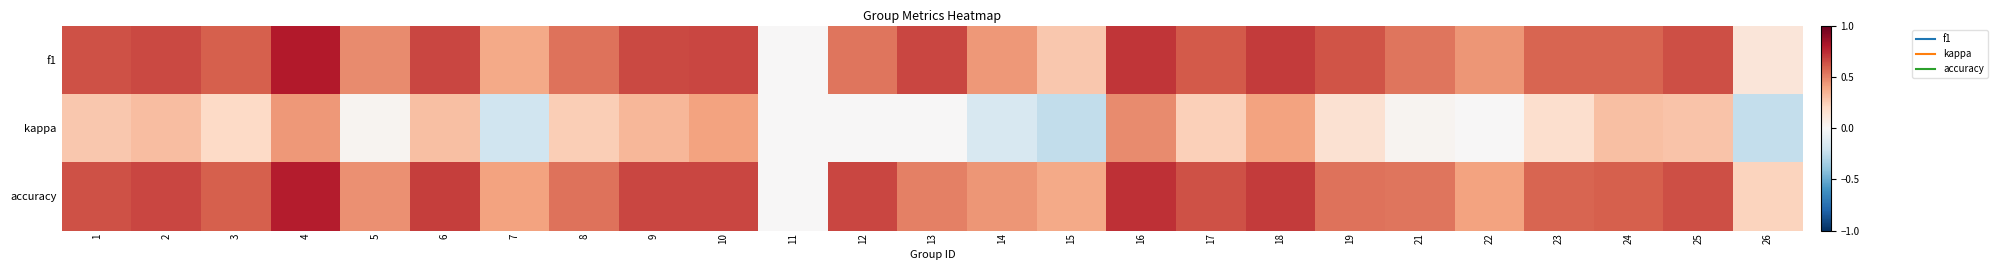

Which category has the highest value across all series?

4